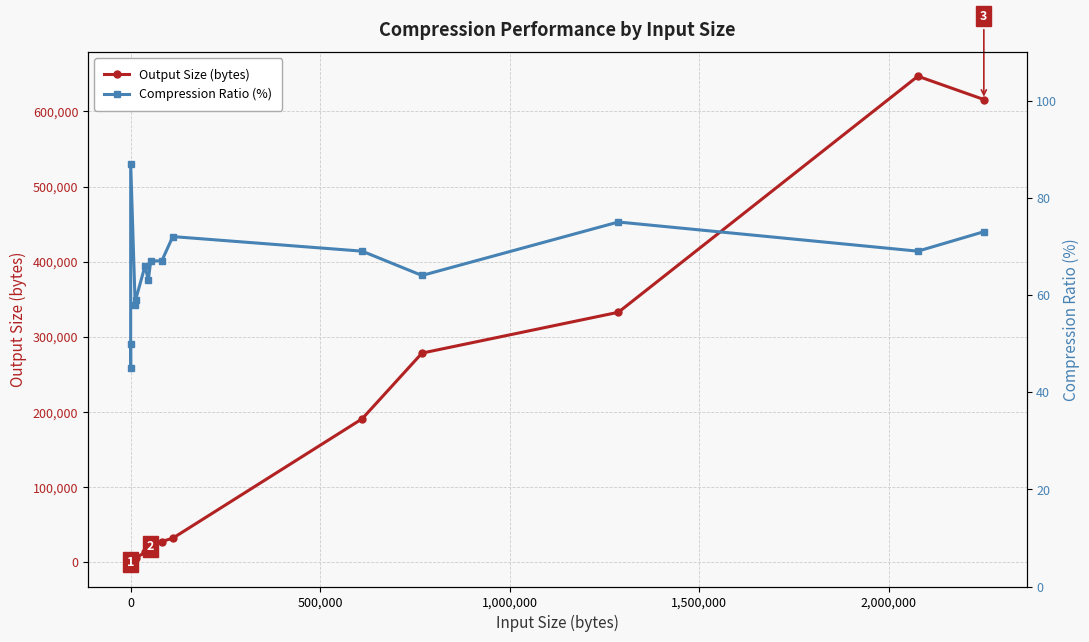

What is the highest value of the Output Size (bytes) series?

646812